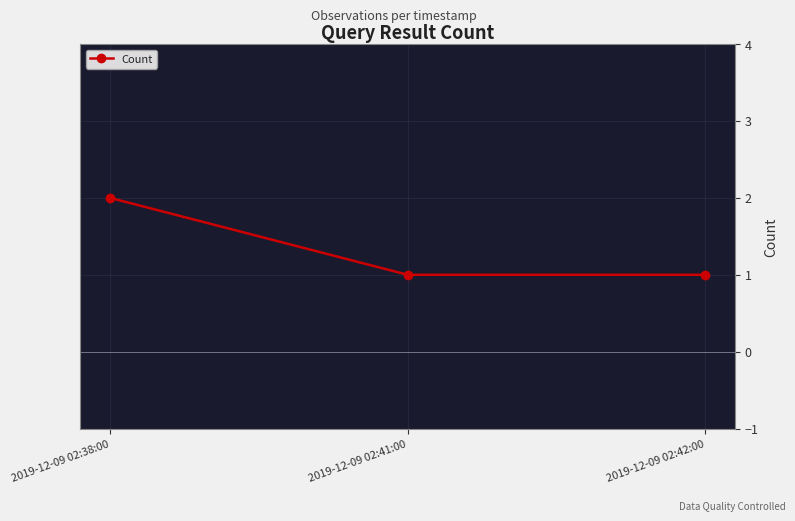

Reading right to left, extract all data points from this chart.

1	1	2